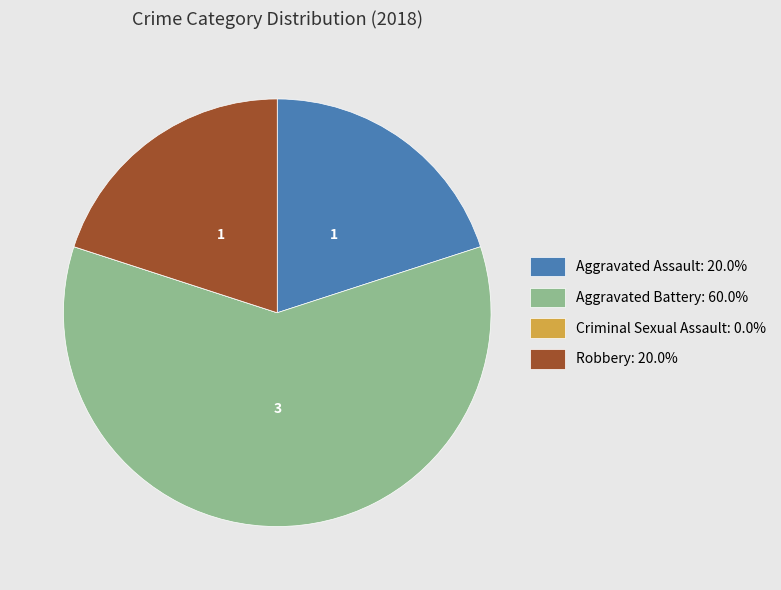

Approximately how many times larger is the value at Aggravated Battery compared to Robbery?

3.0